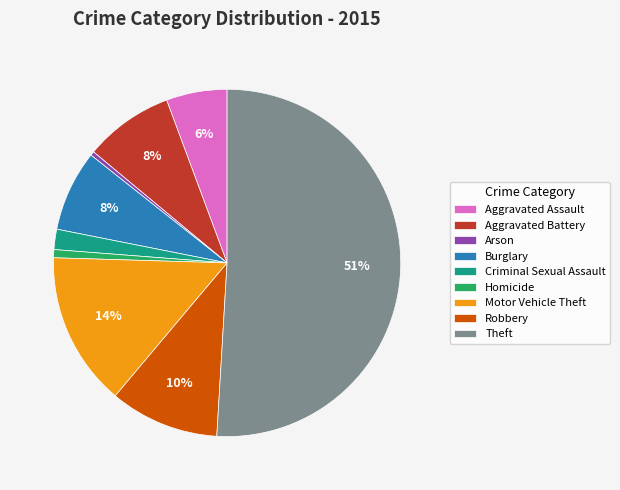

Is Arson the majority of the pie?

No